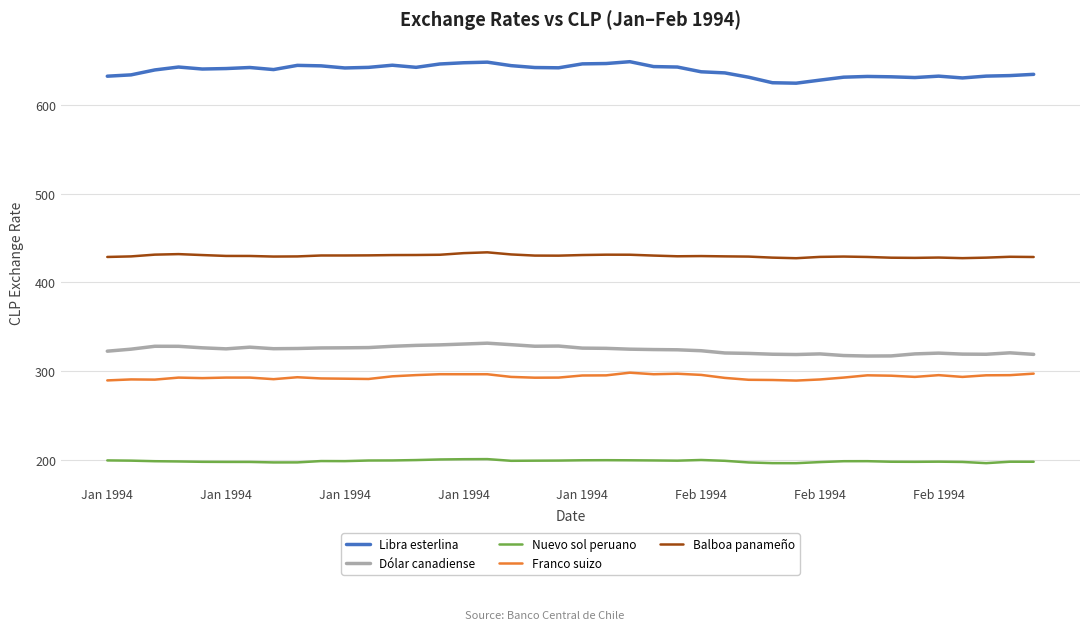

Which series has the largest total across all categories?

Libra esterlina